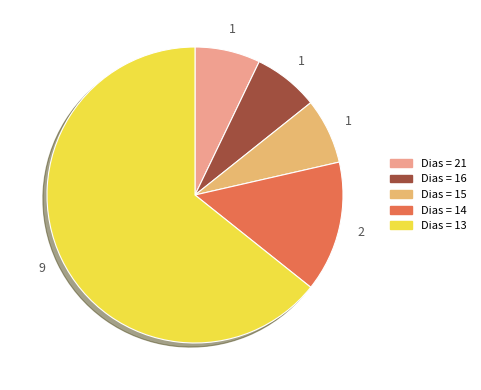

Does any single category account for the majority?

Yes